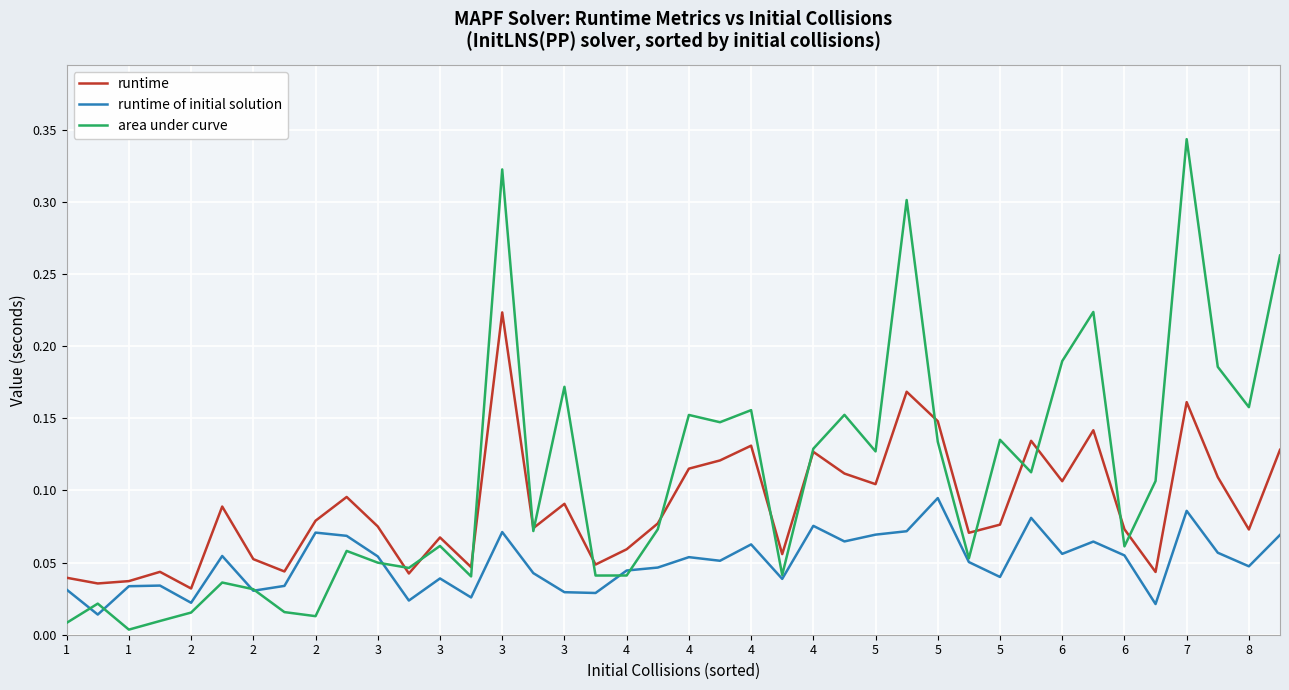

List the series in order of their overall mean, highest first.

area under curve, runtime, runtime of initial solution